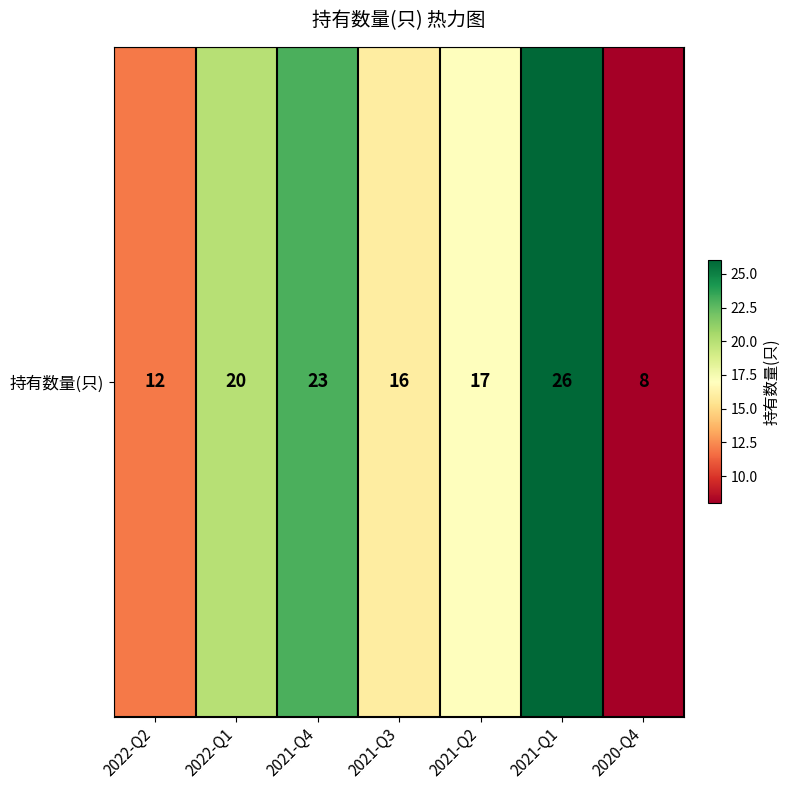

Count the number of categories in the chart.

7